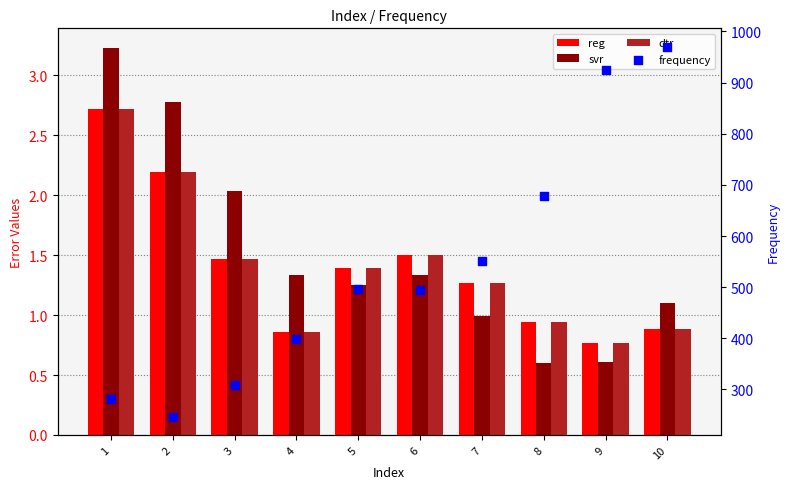

Which series reaches the minimum Y coordinate?

svr